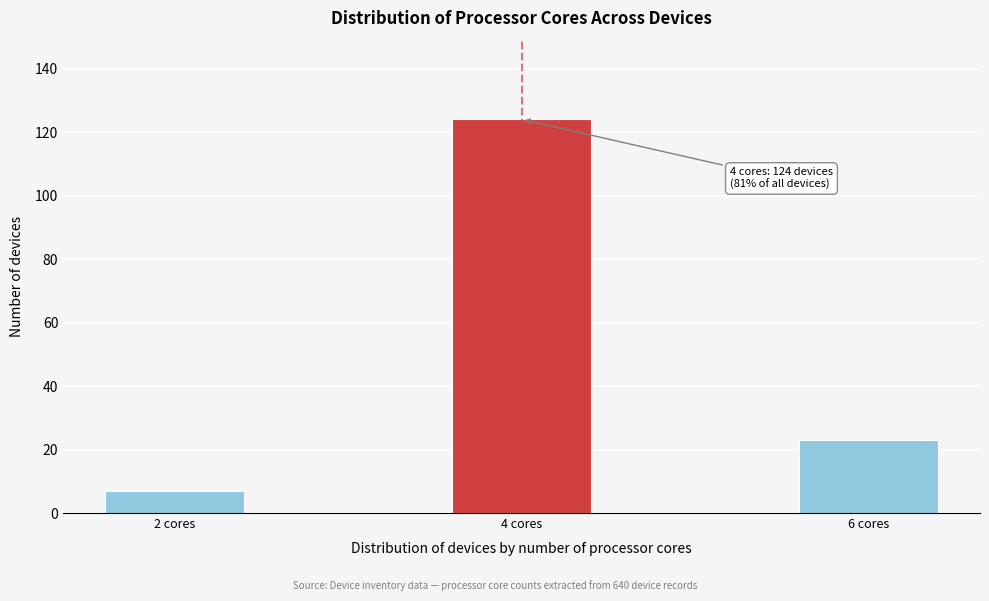

Reading left to right, list all the values displayed in this chart.

2 cores=7	4 cores=124	6 cores=23